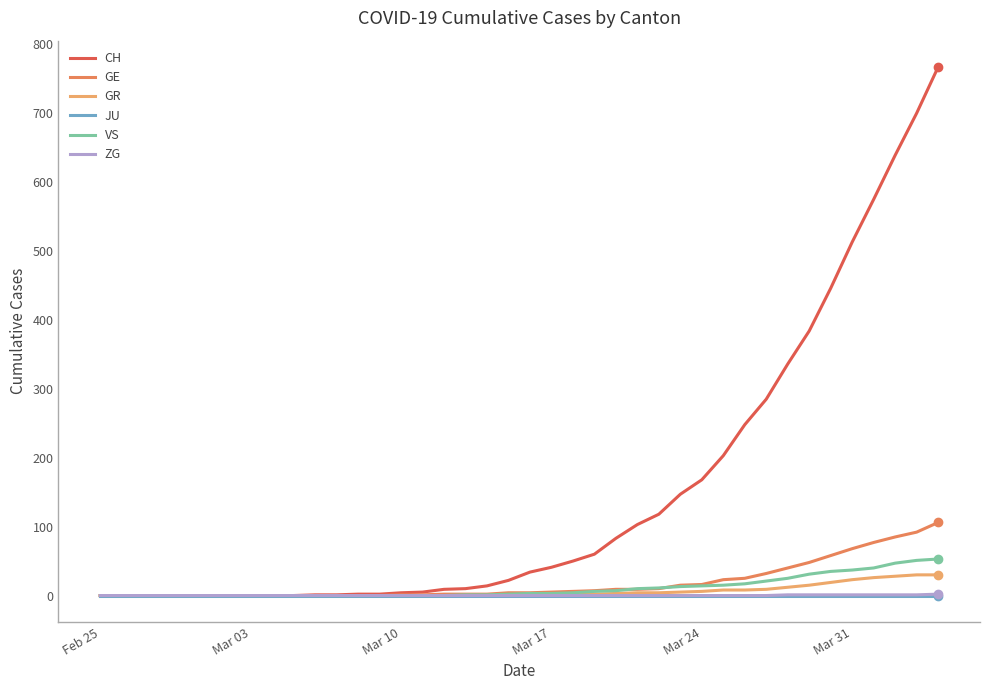

True or false: CH and GE cross at least once.

False